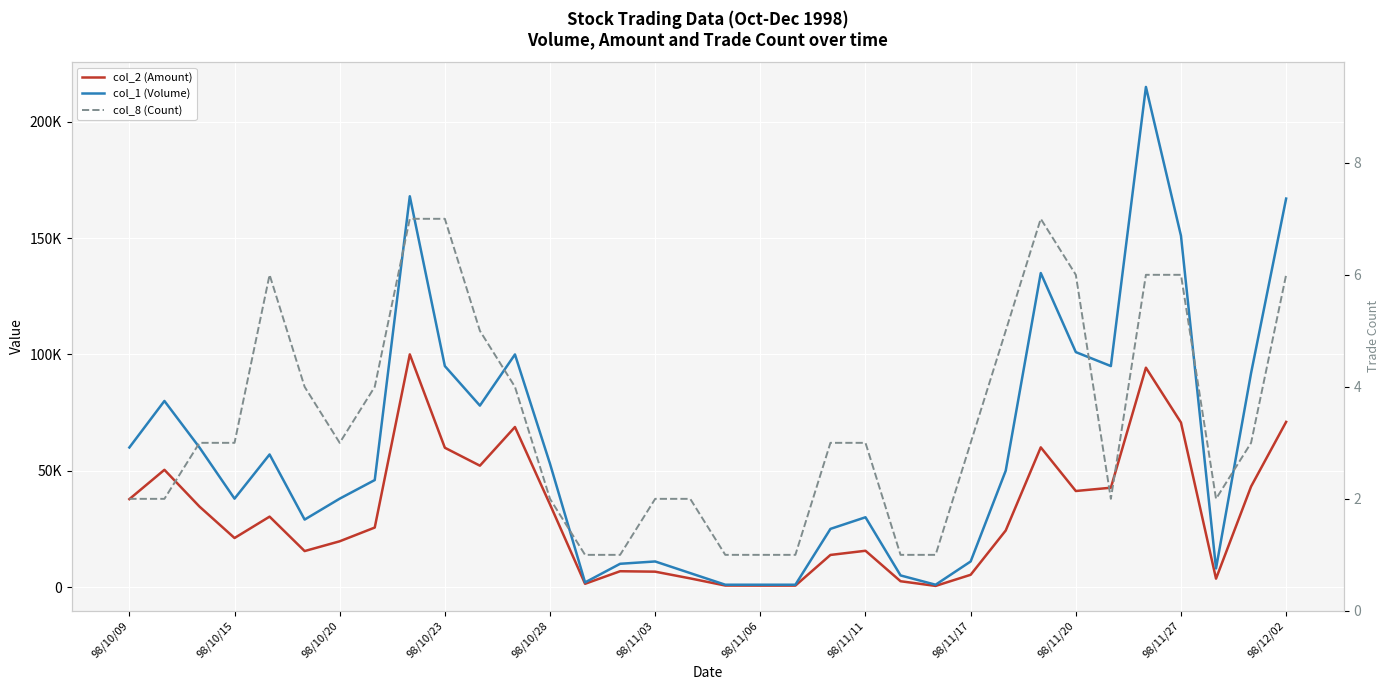

Rank the series by their maximum value, from highest to lowest.

col_1 (Volume), col_2 (Amount), col_8 (Count)